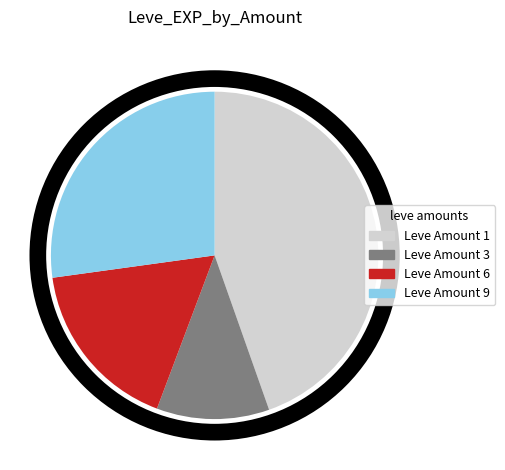

Does any single category account for the majority?

No